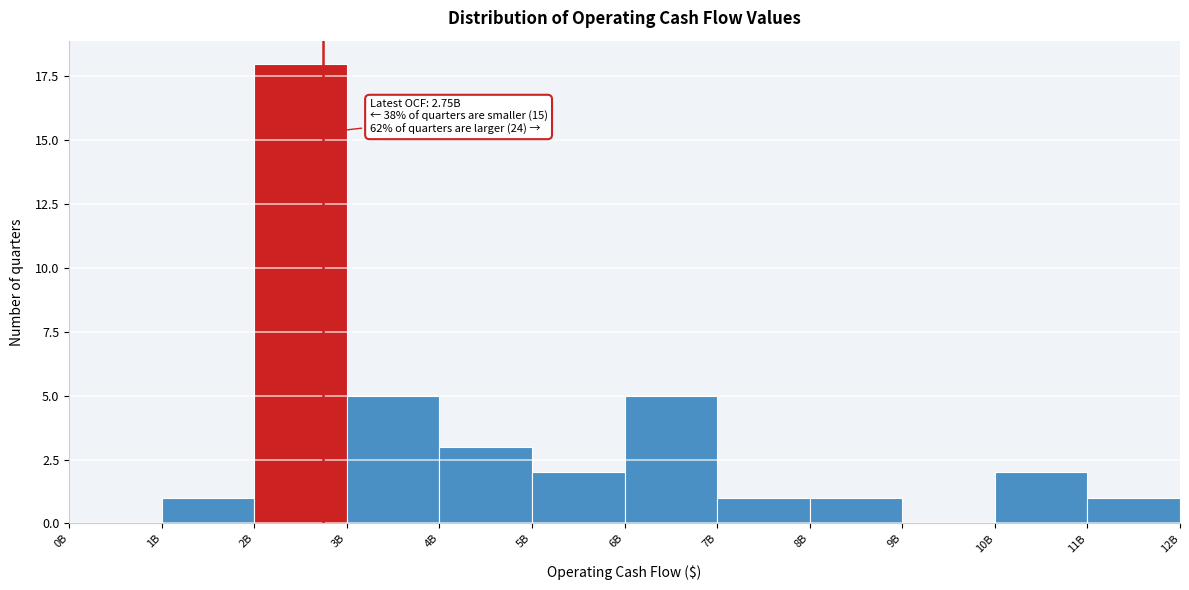

Reading left to right, transcribe all the data shown in this chart.

0B=0	1B=1	2B=18	3B=5	4B=3	5B=2	6B=5	7B=1	8B=1	9B=0	10B=2	11B=1